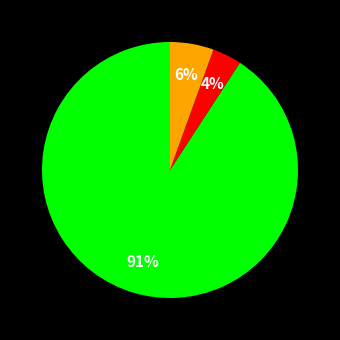

How many segments does this pie chart have?

3